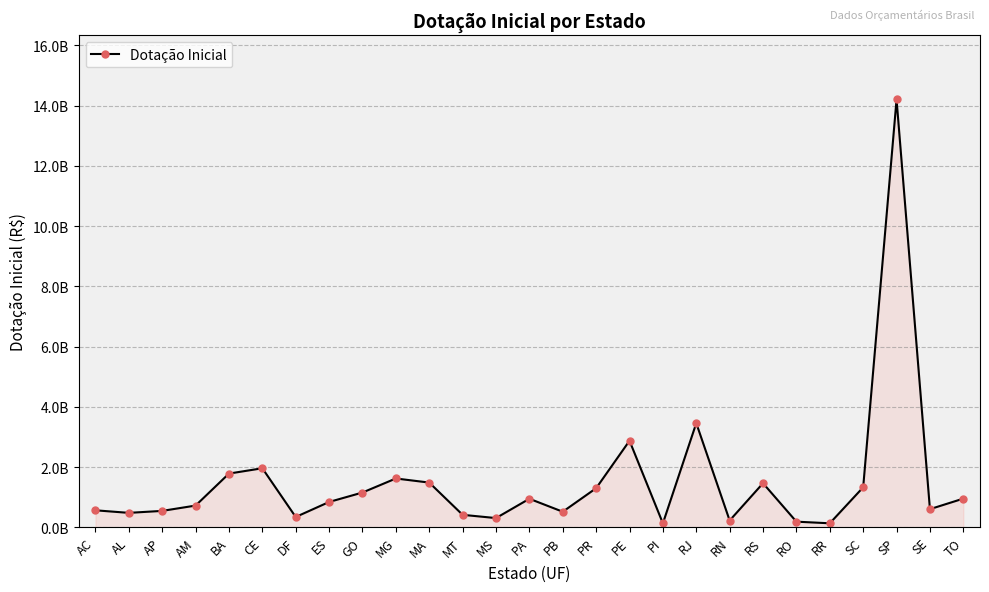

What is the label of the 3rd point from the left?

AP